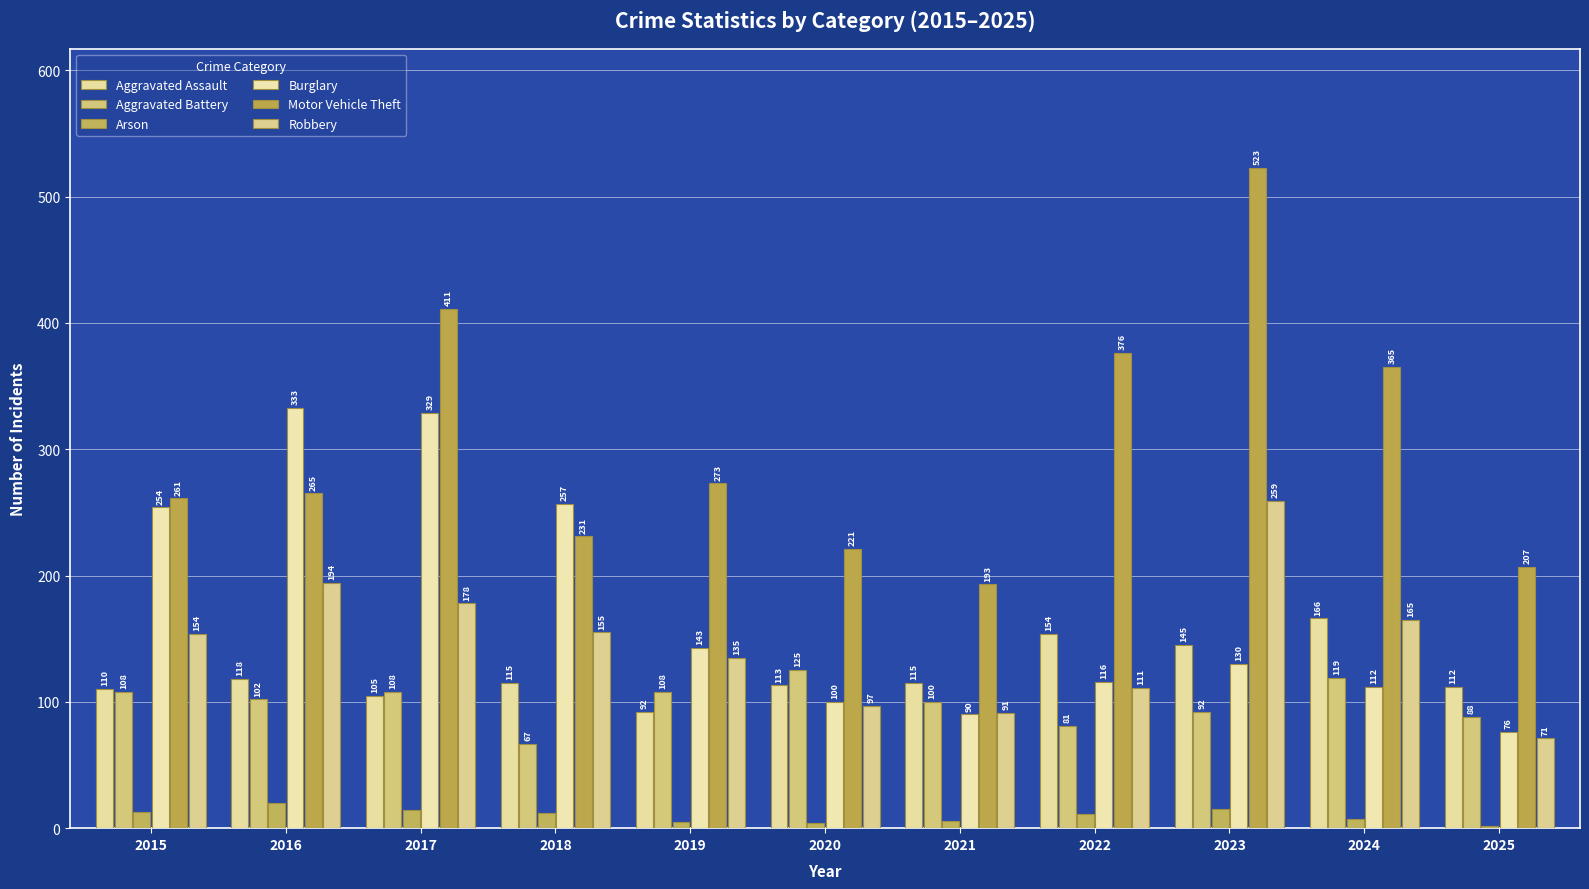

Is it true that Motor Vehicle Theft equals 530 at 2022?

False